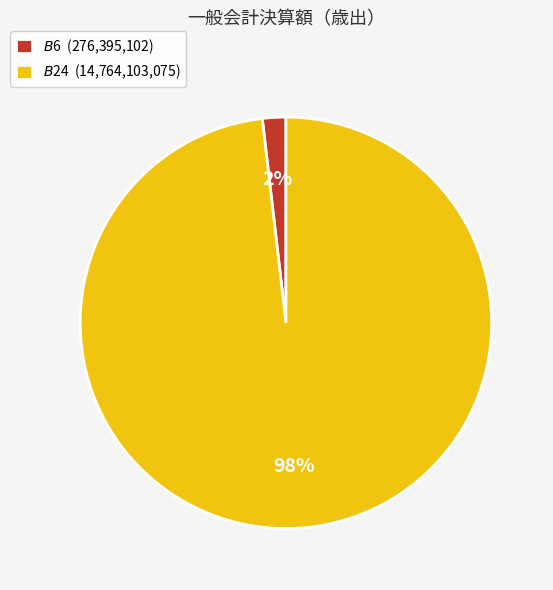

Count the number of slices in the pie.

2